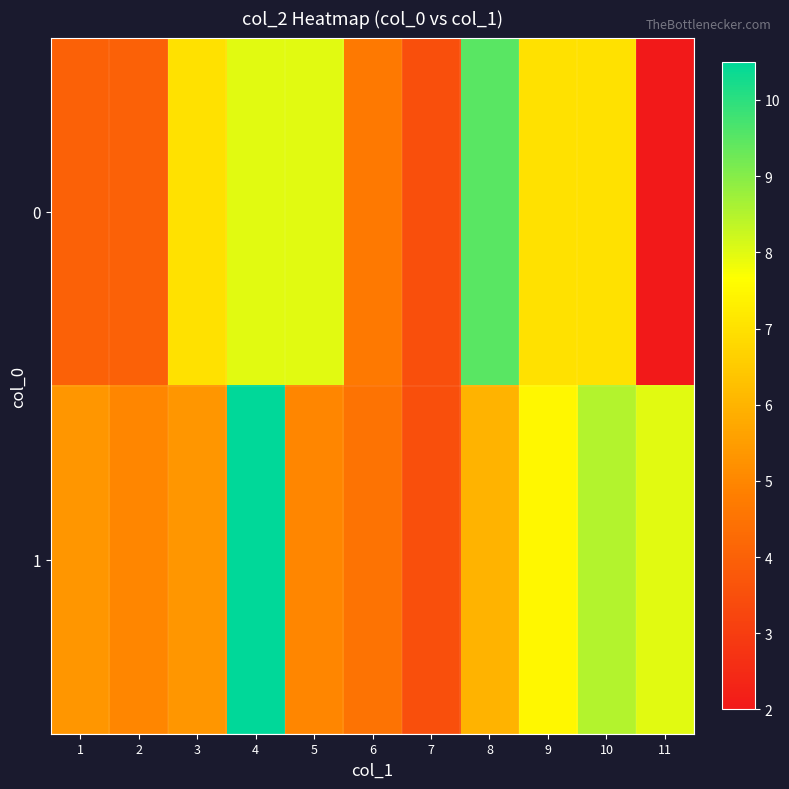

What is the difference between the highest and lowest values at 5?

3.0